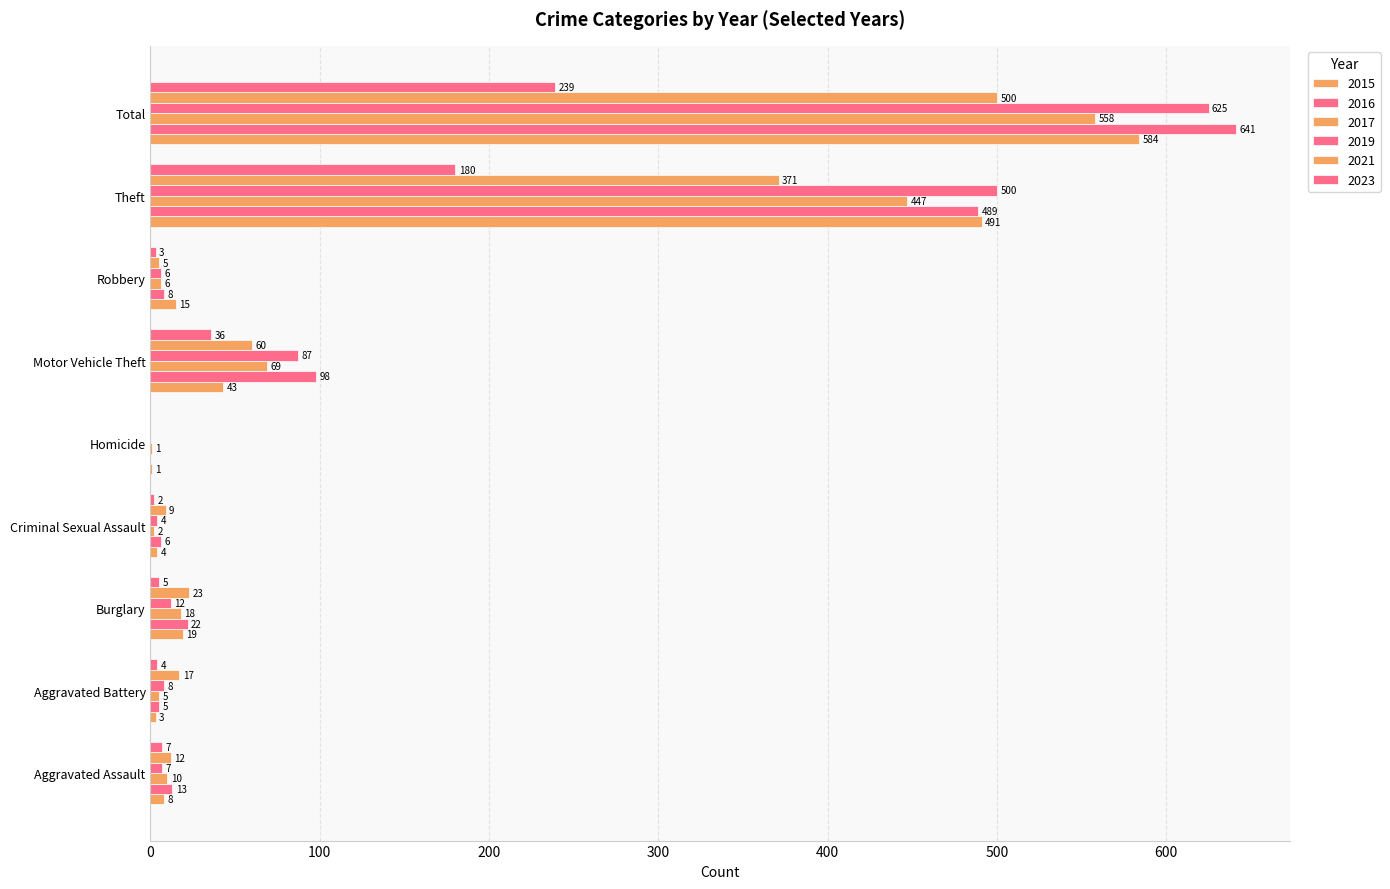

At which category is the sum across all series the highest?

Total